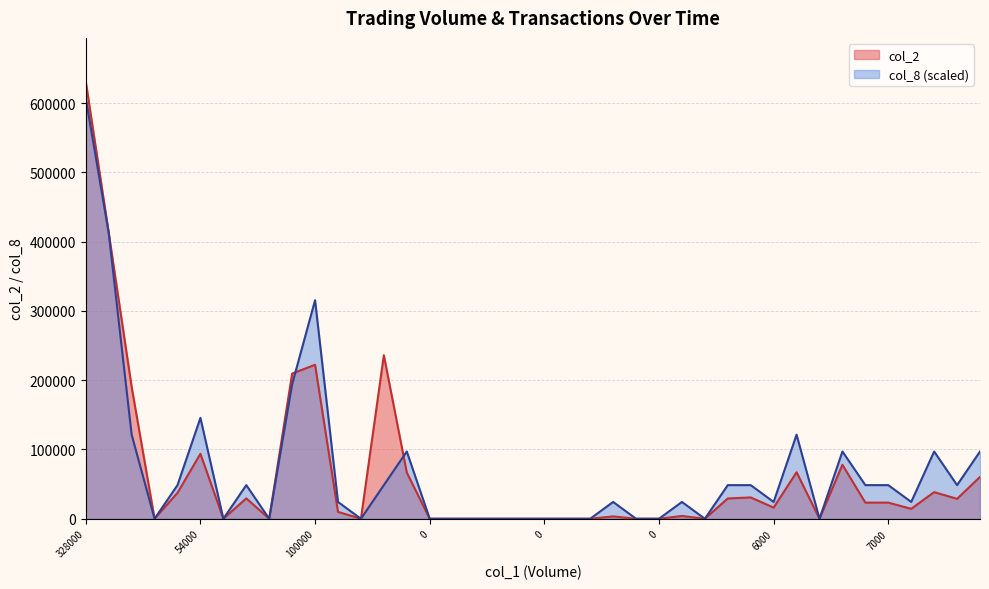

Which series has the largest range (max minus min)?

col_2